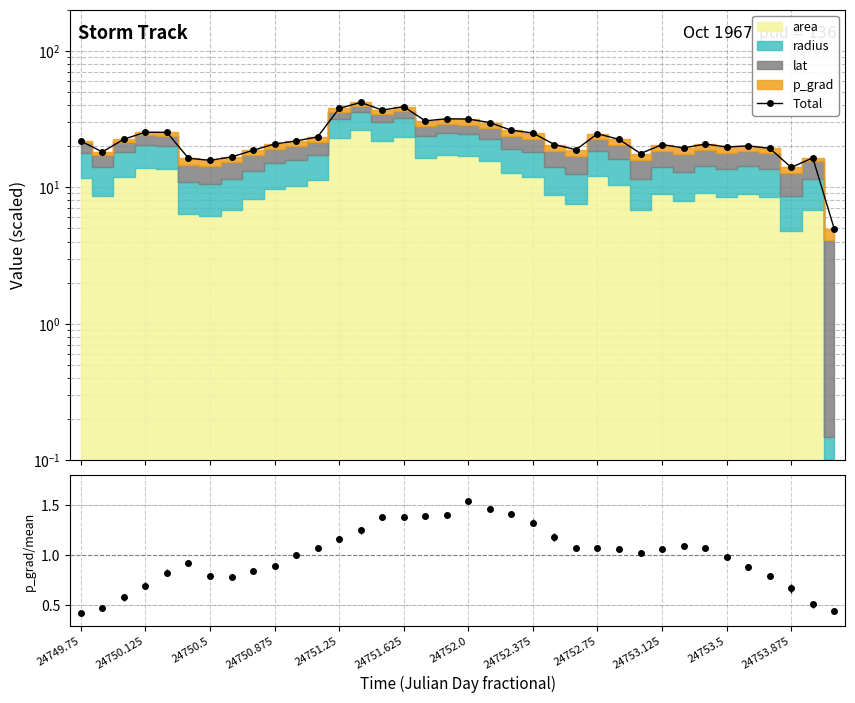

What is the sum of all values?

834.5